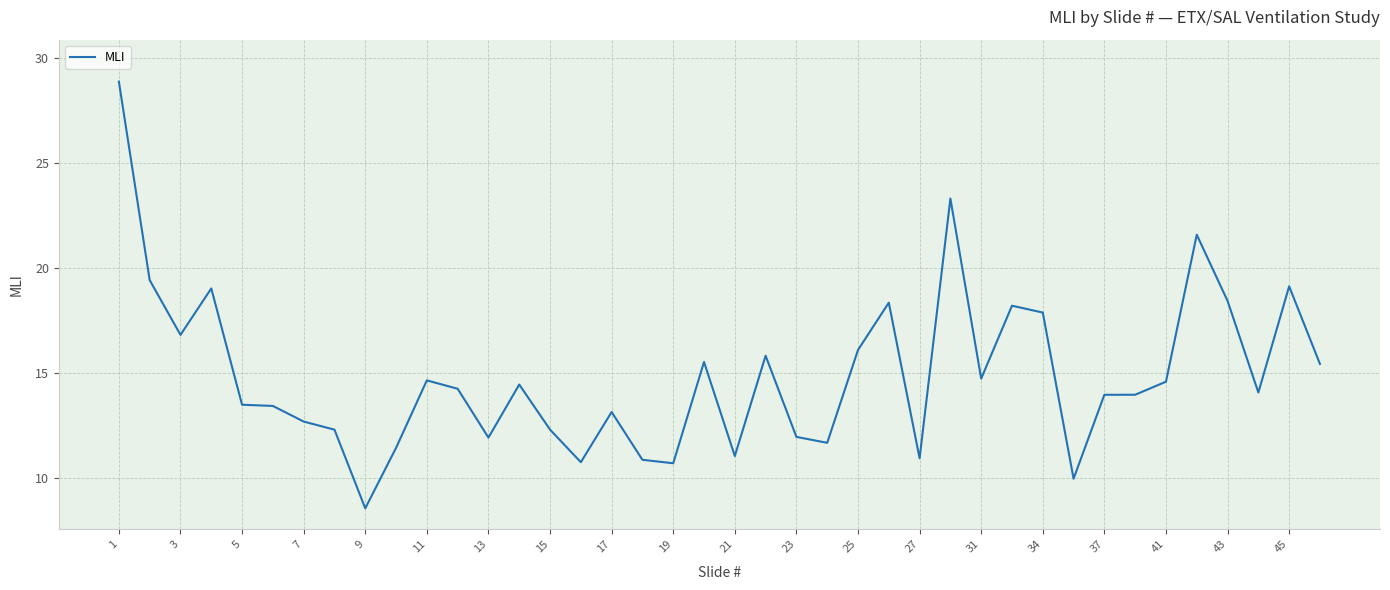

Does the chart have visible grid lines?

Yes